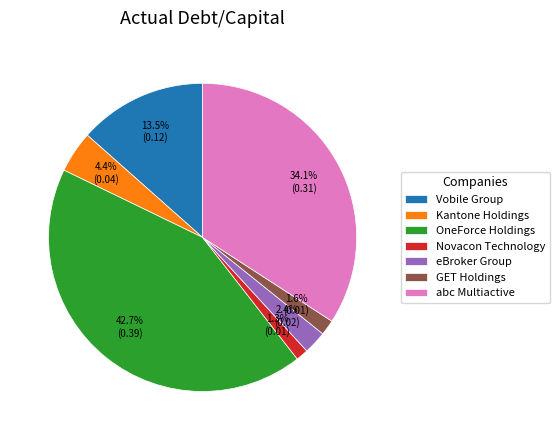

What percentage is NOT represented by Novacon Technology?

98.7%